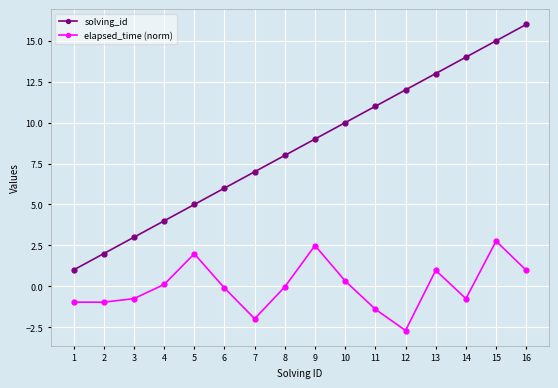

How many values in the solving_id series are below 9?

8